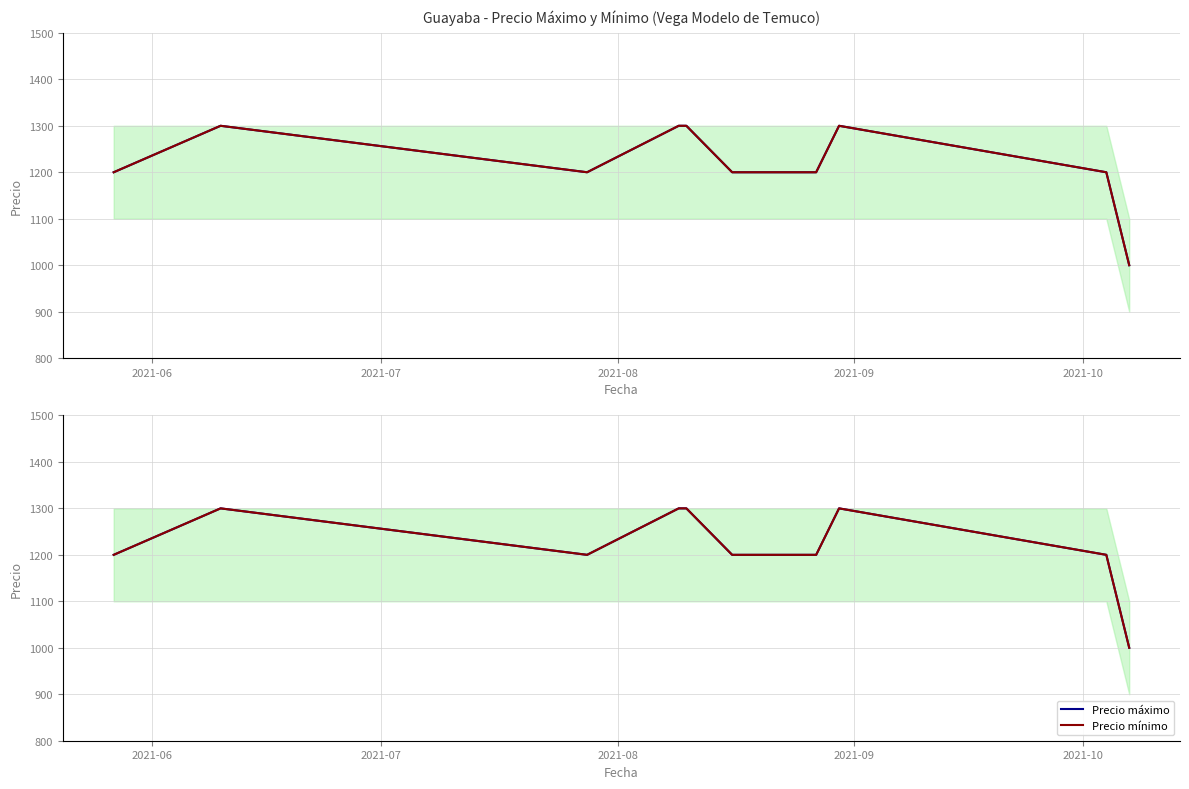

True or false: Precio máximo and Precio mínimo cross at least once.

False